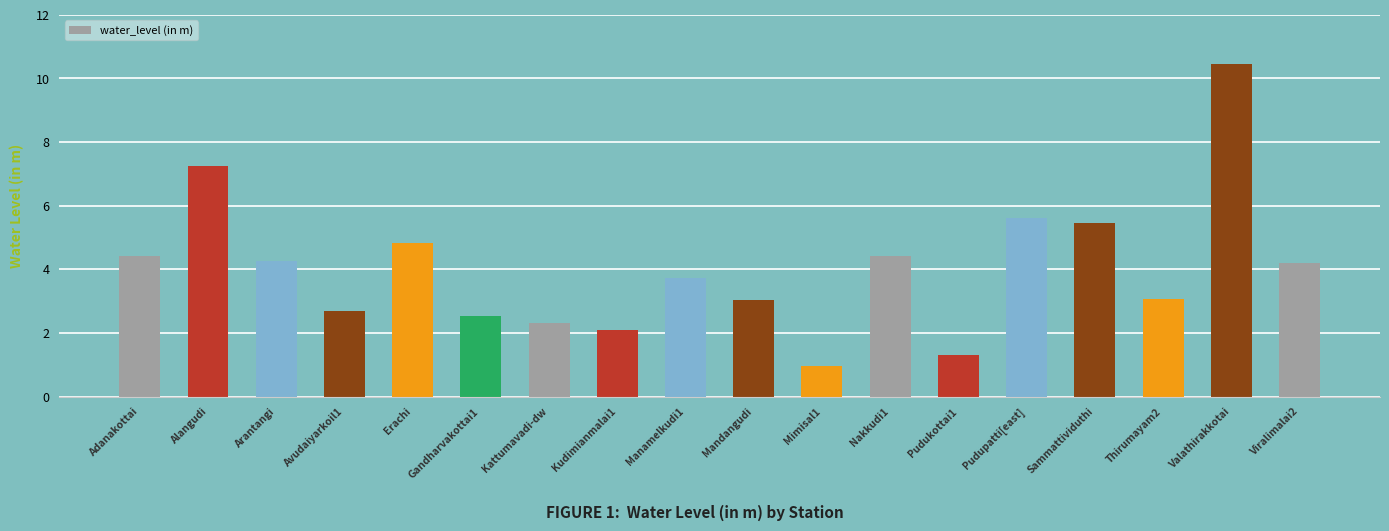

What is the value of the 6th bar from the left?

2.5